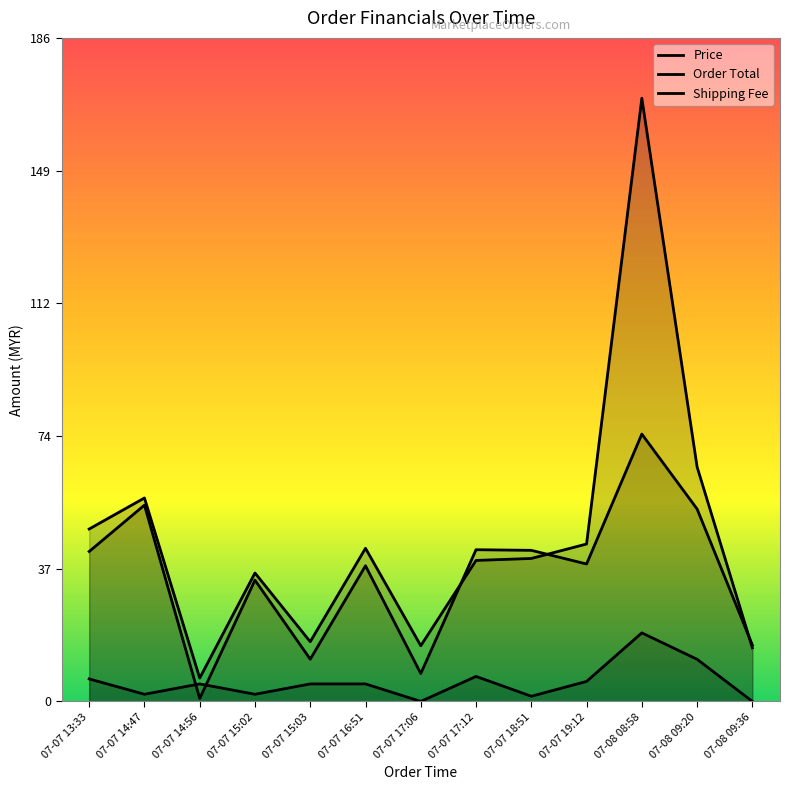

What is the difference between the second highest and second lowest values in the Price series?

47.2